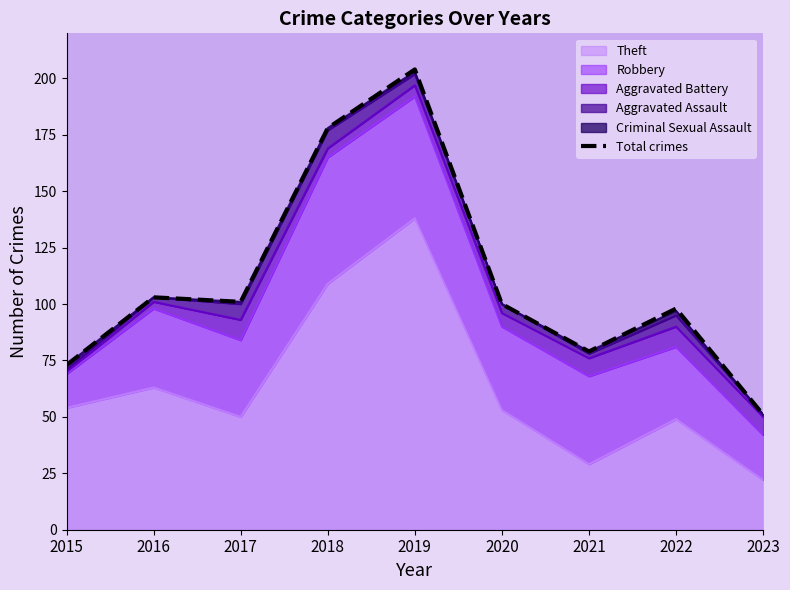

True or false: the data has more than 2 interior local peaks.

True